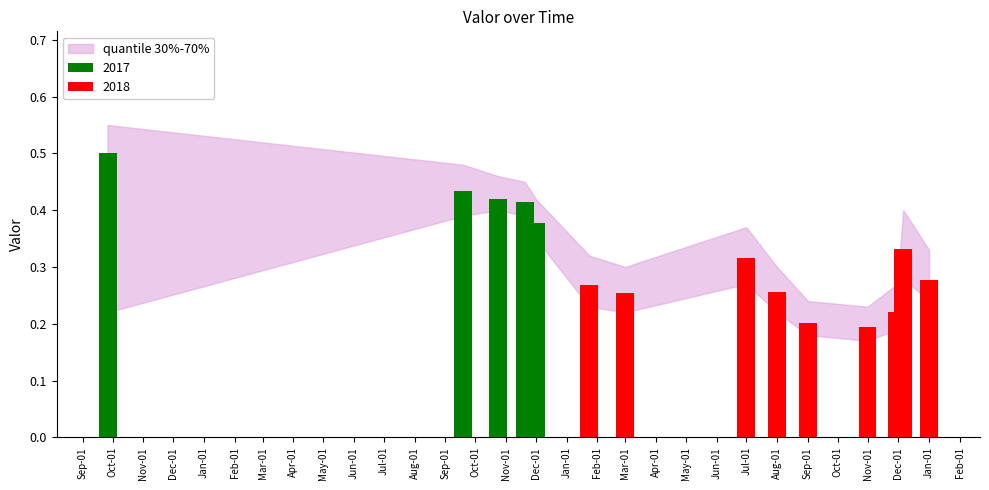

True or false: the data shows 0.1 at 2018-11-30.

False